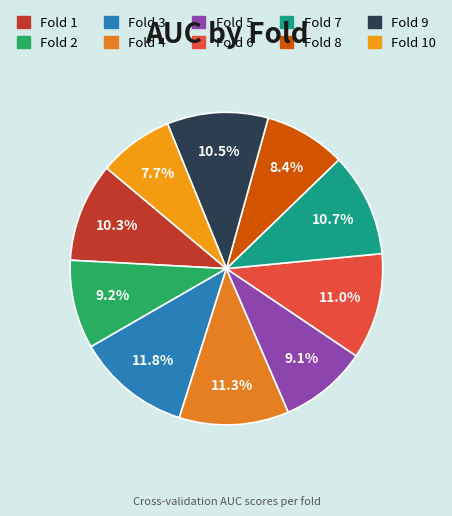

What is the largest slice in the pie chart?

Fold 3